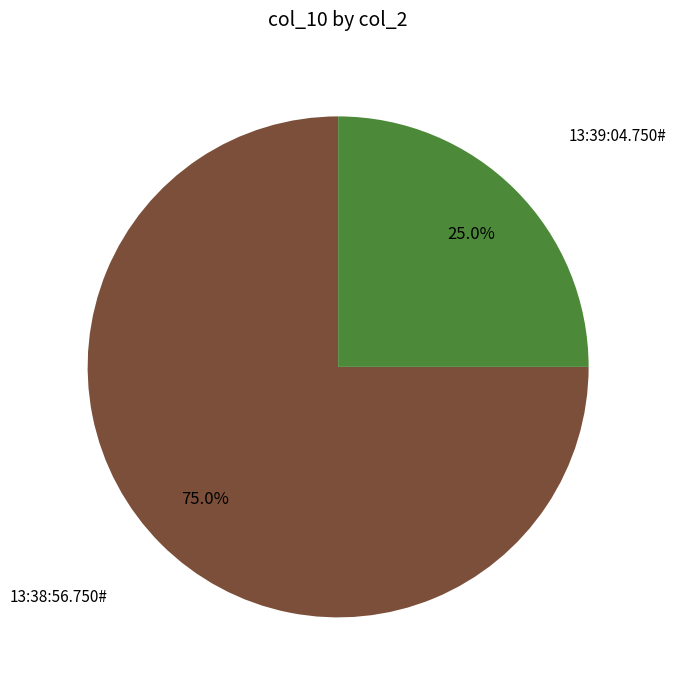

Is there any slice that represents more than half of the pie?

Yes